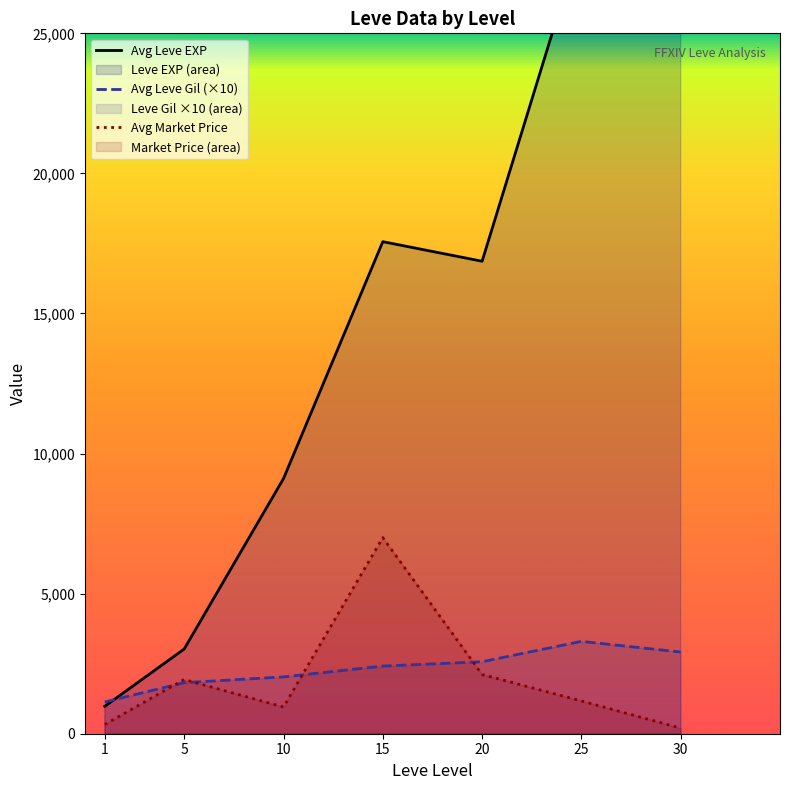

Rank the series at 20 from lowest to highest value.

Avg Market Price, Avg Leve Gil (×10), Avg Leve EXP